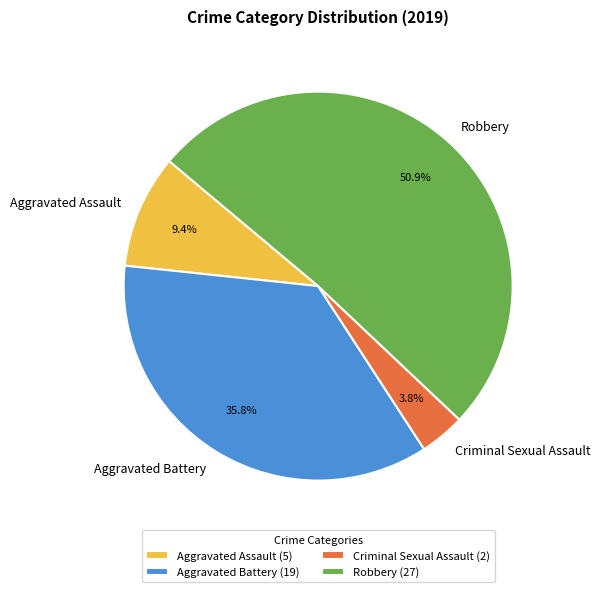

To the nearest percent, what portion does Criminal Sexual Assault represent?

4%